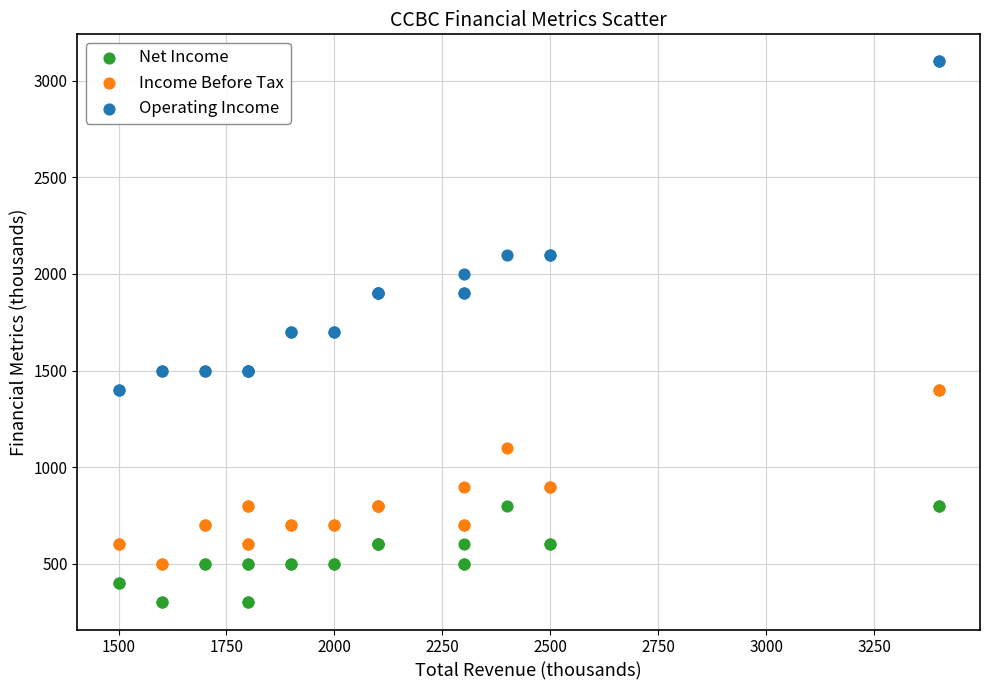

Which series contains the lowest Y value?

Net Income